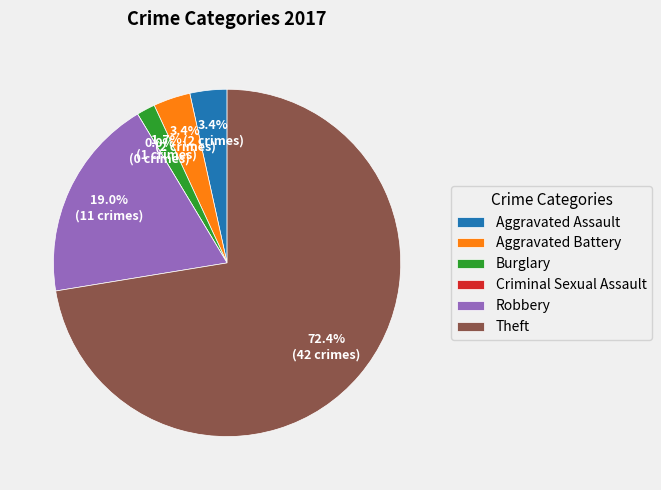

Do Burglary and Aggravated Assault together represent more than half of the pie?

No